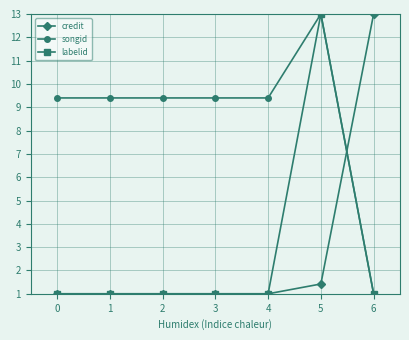

True or false: labelid has more than 0 interior local peaks.

True